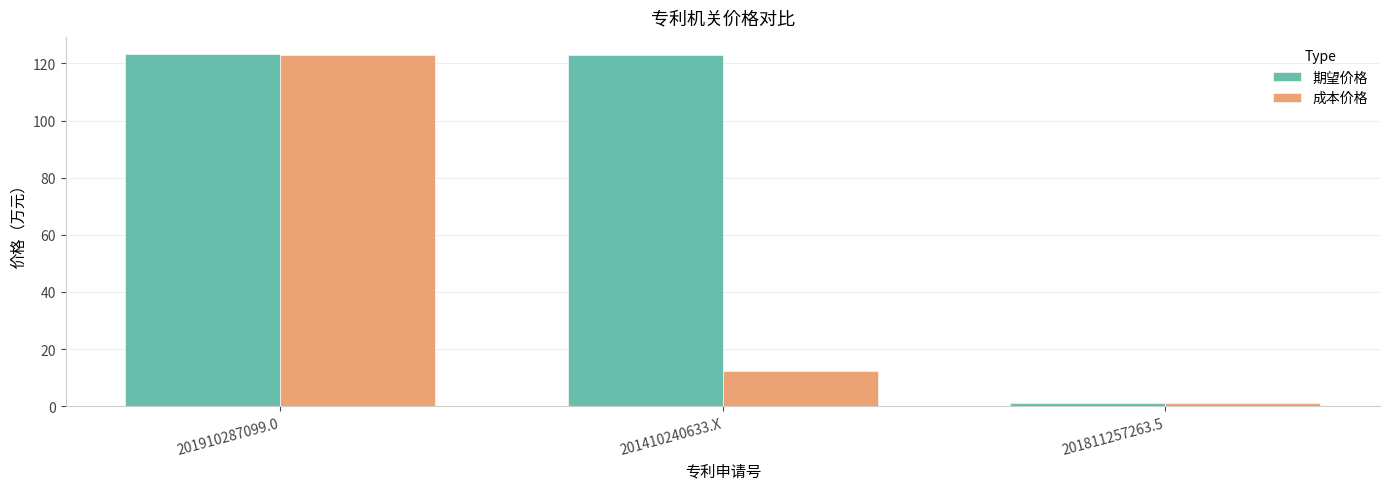

The value of 期望价格 at 201811257263.5 is 1.0. True or false?

True